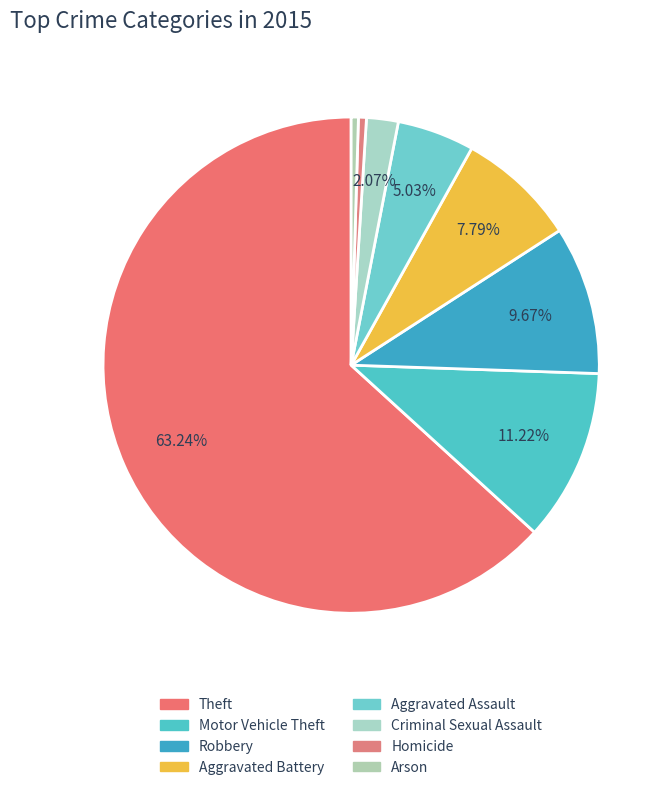

To the nearest percent, what is the difference between the largest and smallest slice percentages?

63%